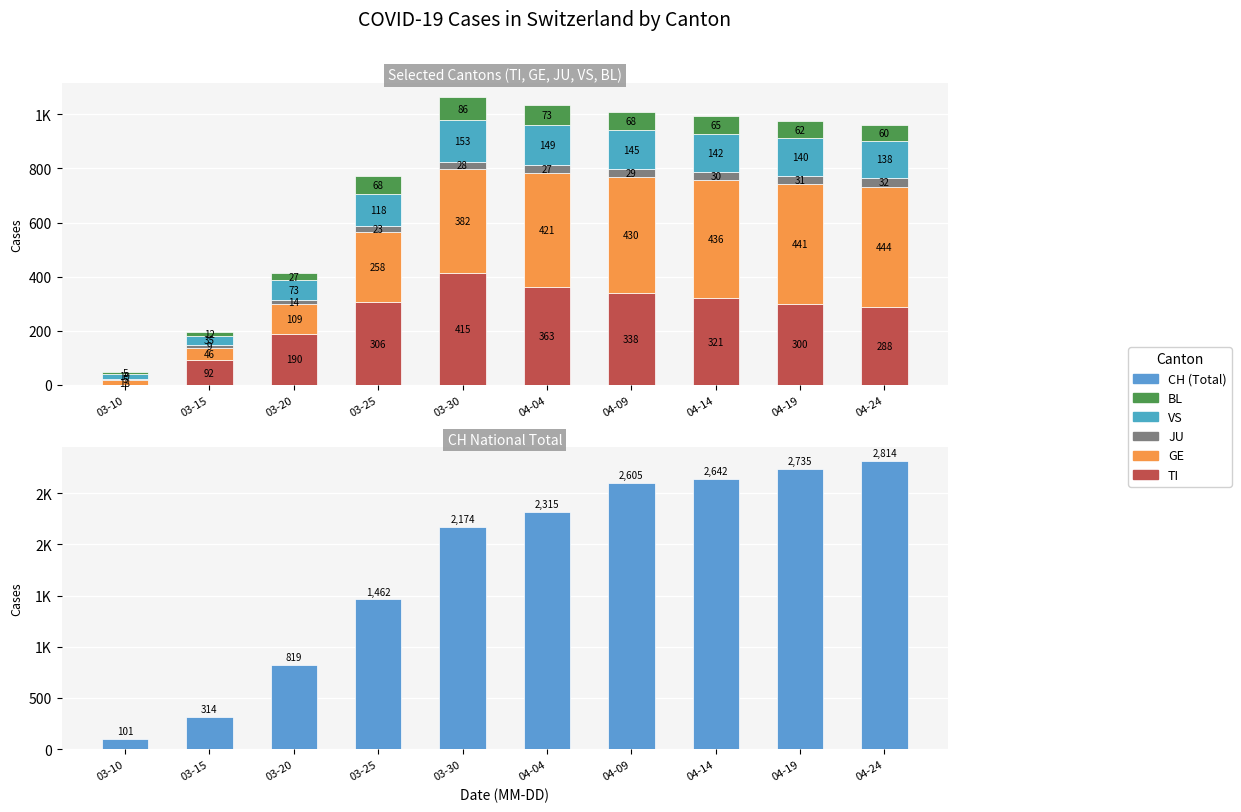

Does the chart contain any negative values?

No